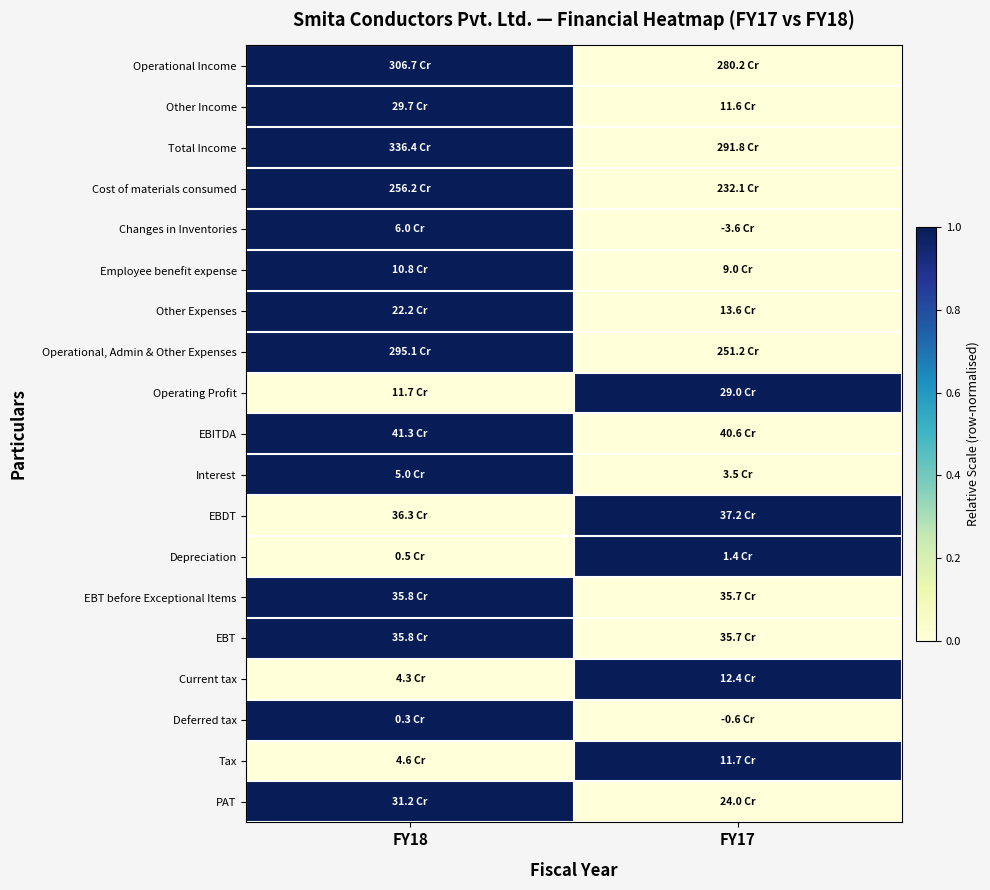

Reading left to right, what are all the values shown in this chart?

Operational Income: FY18=1	FY17=0
Other Income: FY18=1	FY17=0
Total Income: FY18=1	FY17=0
Cost of materials consumed: FY18=1	FY17=0
Changes in Inventories: FY18=1	FY17=0
Employee benefit expense: FY18=1	FY17=0
Other Expenses: FY18=1	FY17=0
Operational, Admin & Other Expenses: FY18=1	FY17=0
Operating Profit: FY18=0	FY17=1
EBITDA: FY18=1	FY17=0
Interest: FY18=1	FY17=0
EBDT: FY18=0	FY17=1
Depreciation: FY18=0	FY17=1
EBT before Exceptional Items: FY18=1	FY17=0
EBT: FY18=1	FY17=0
Current tax: FY18=0	FY17=1
Deferred tax: FY18=1	FY17=0
Tax: FY18=0	FY17=1
PAT: FY18=1	FY17=0